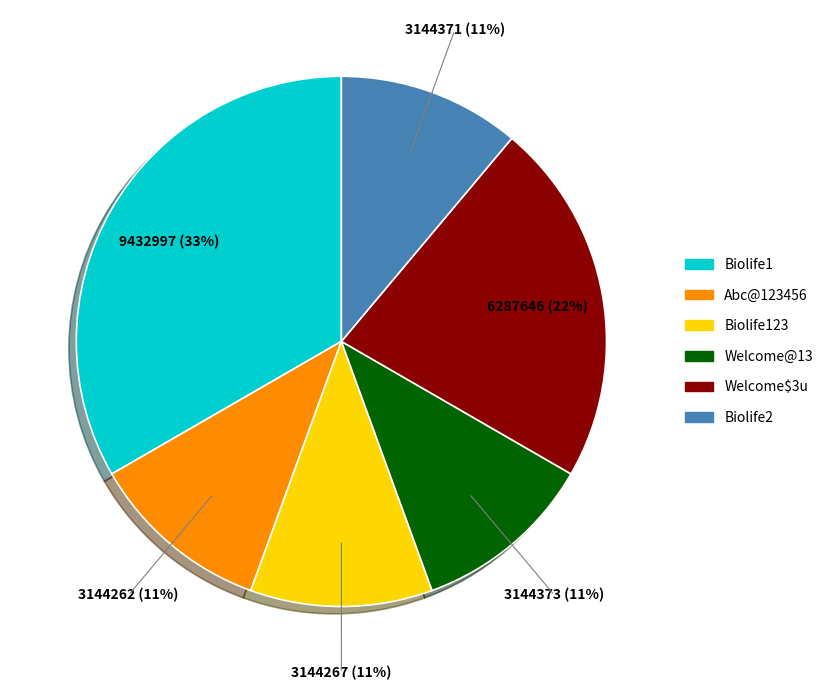

Does any single category account for the majority?

No